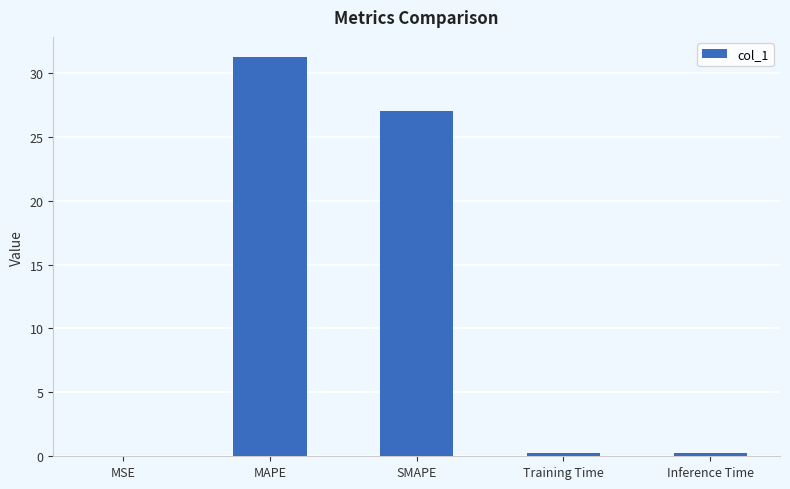

What is the sum of the values at Training Time and SMAPE?

27.3